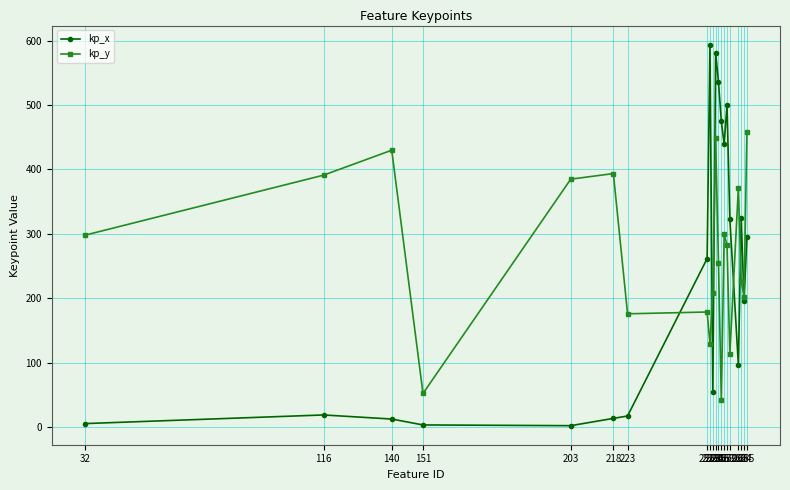

How many lines are shown in the chart?

2